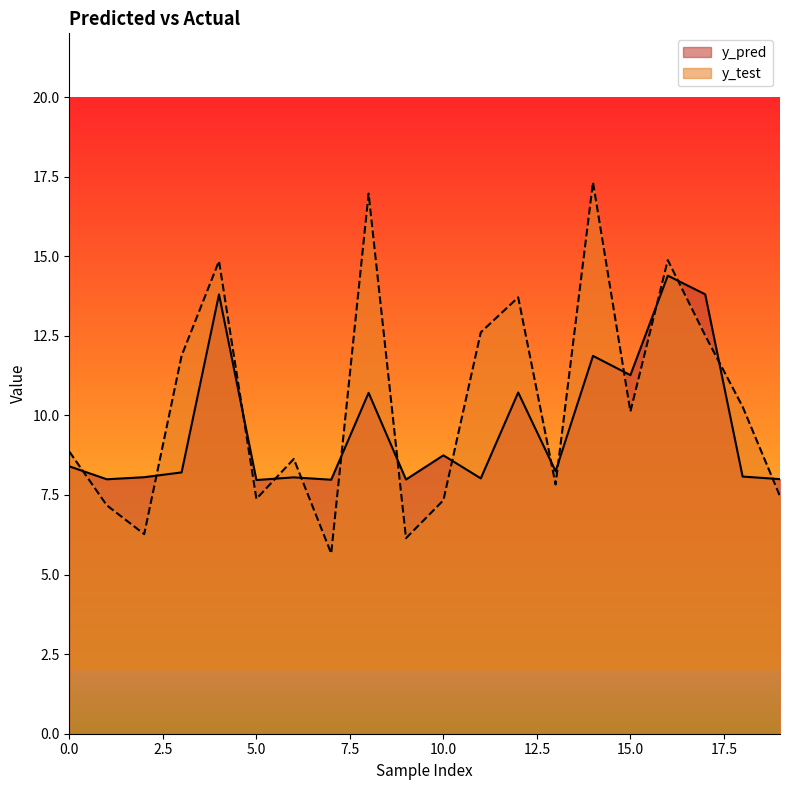

Is the value of y_pred at 10 greater than the value of y_test at 16?

No